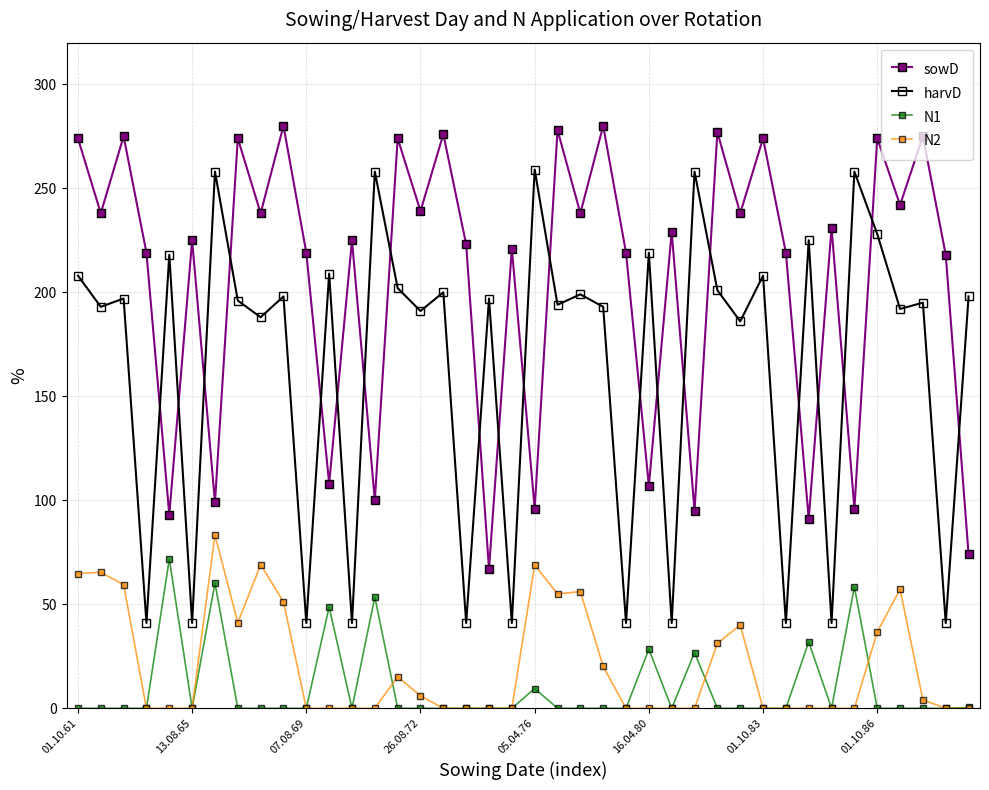

How many interior local valleys does the sowD series have?

16